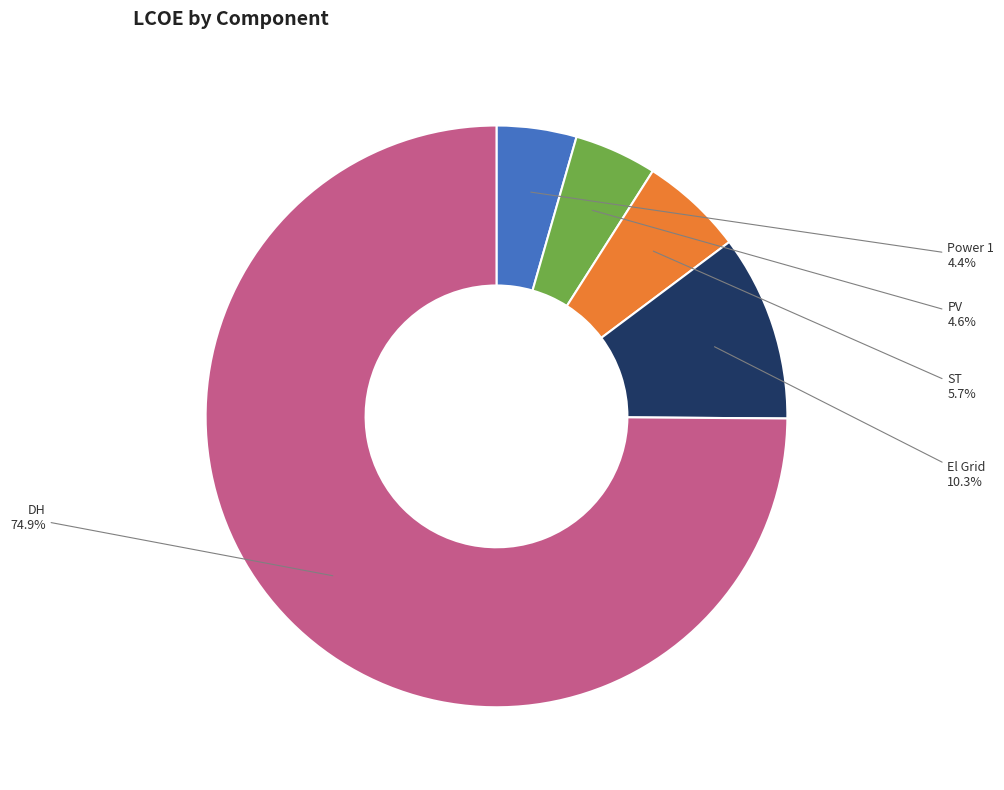

Is it true that PV is 5% of the pie?

True